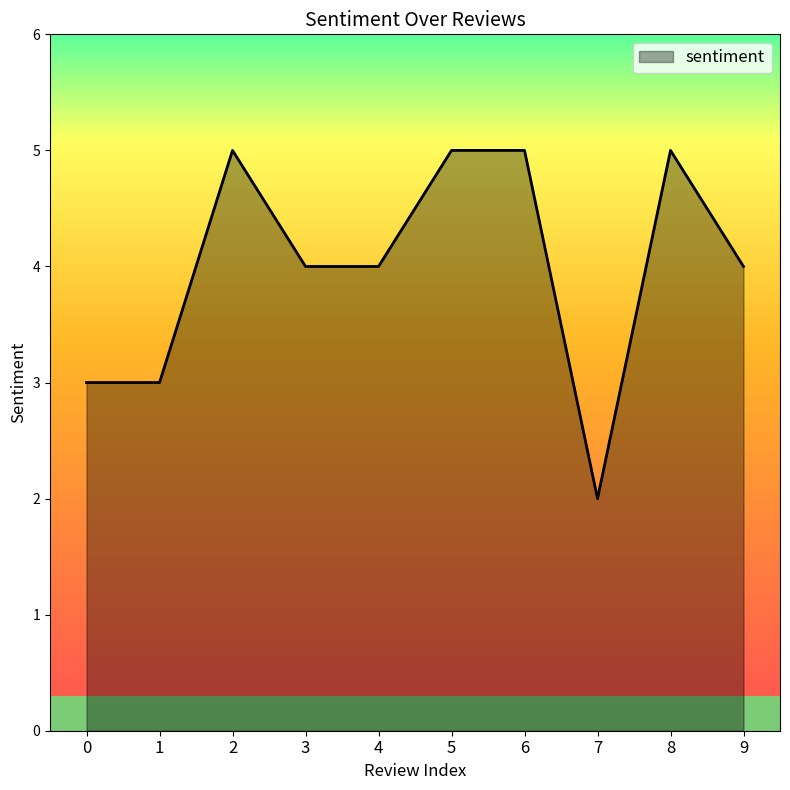

Approximately how many times larger is the value at 4 compared to 7?

2.0